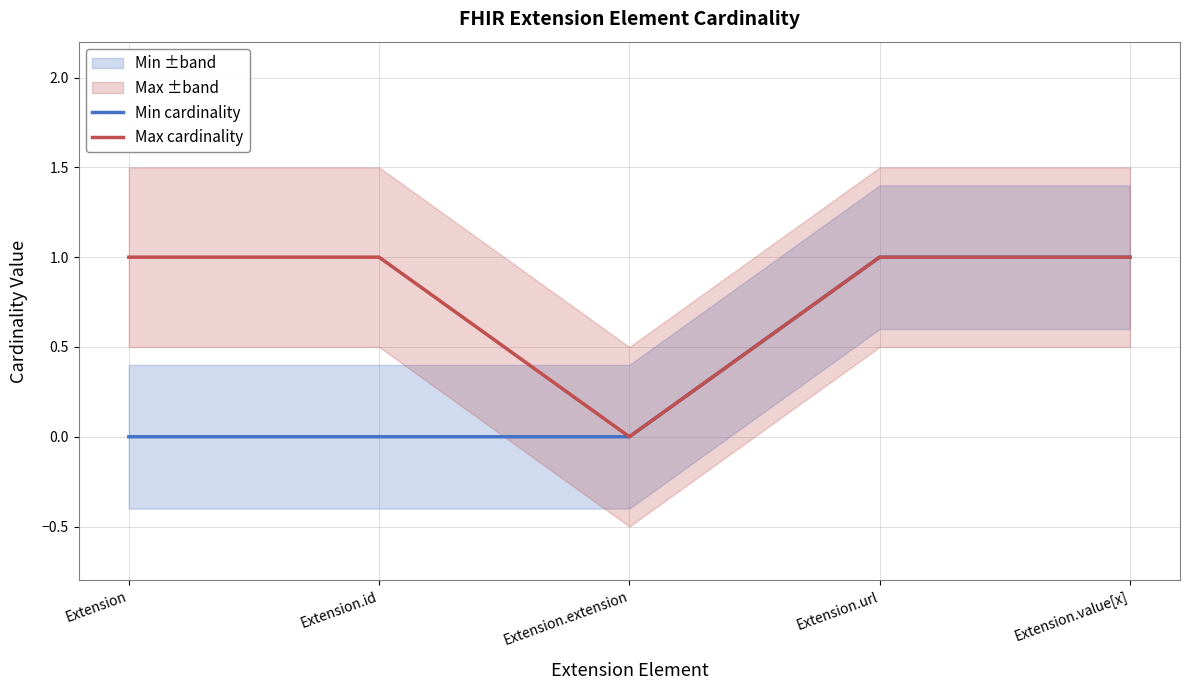

Rank the series by their maximum value, from lowest to highest.

Min cardinality, Max cardinality